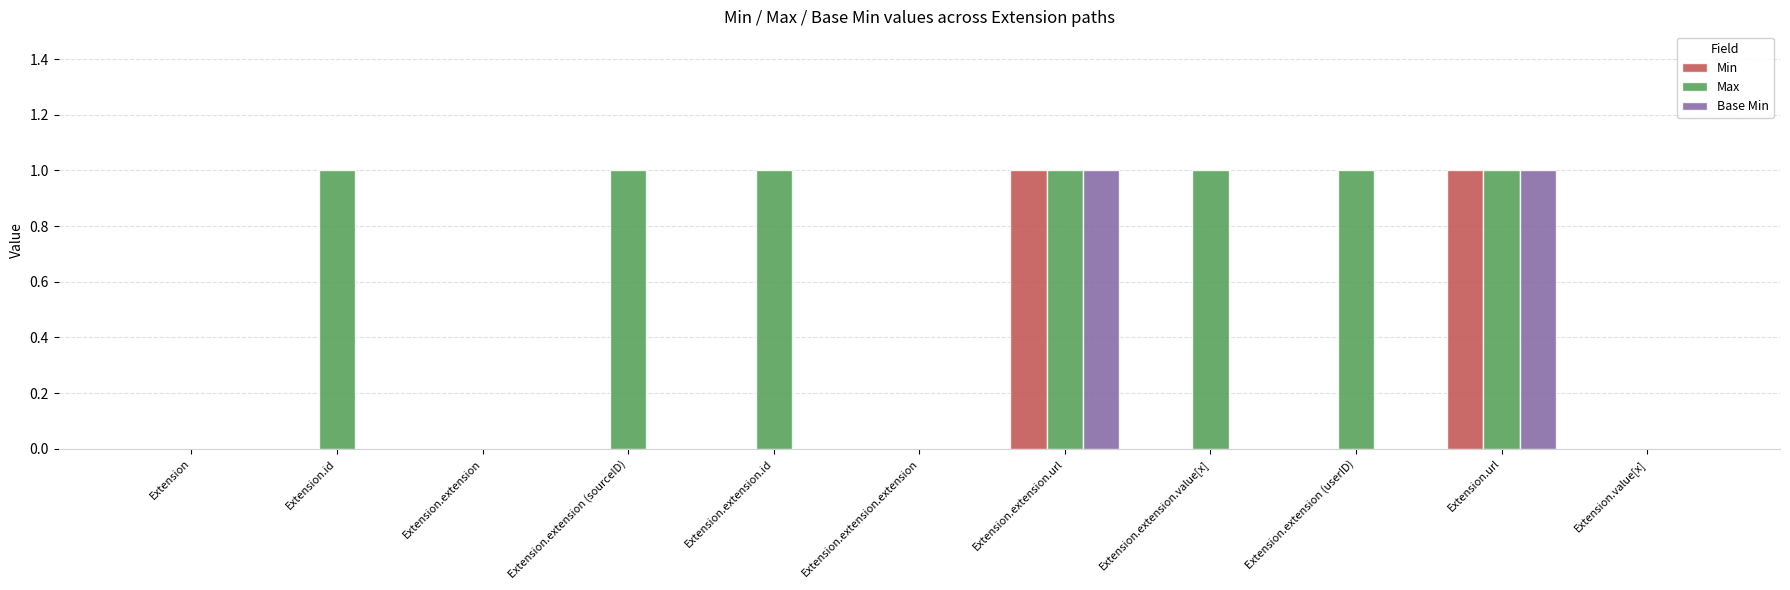

Between Extension.extension.value[x] and Extension.value[x], which series saw the biggest shift?

Max